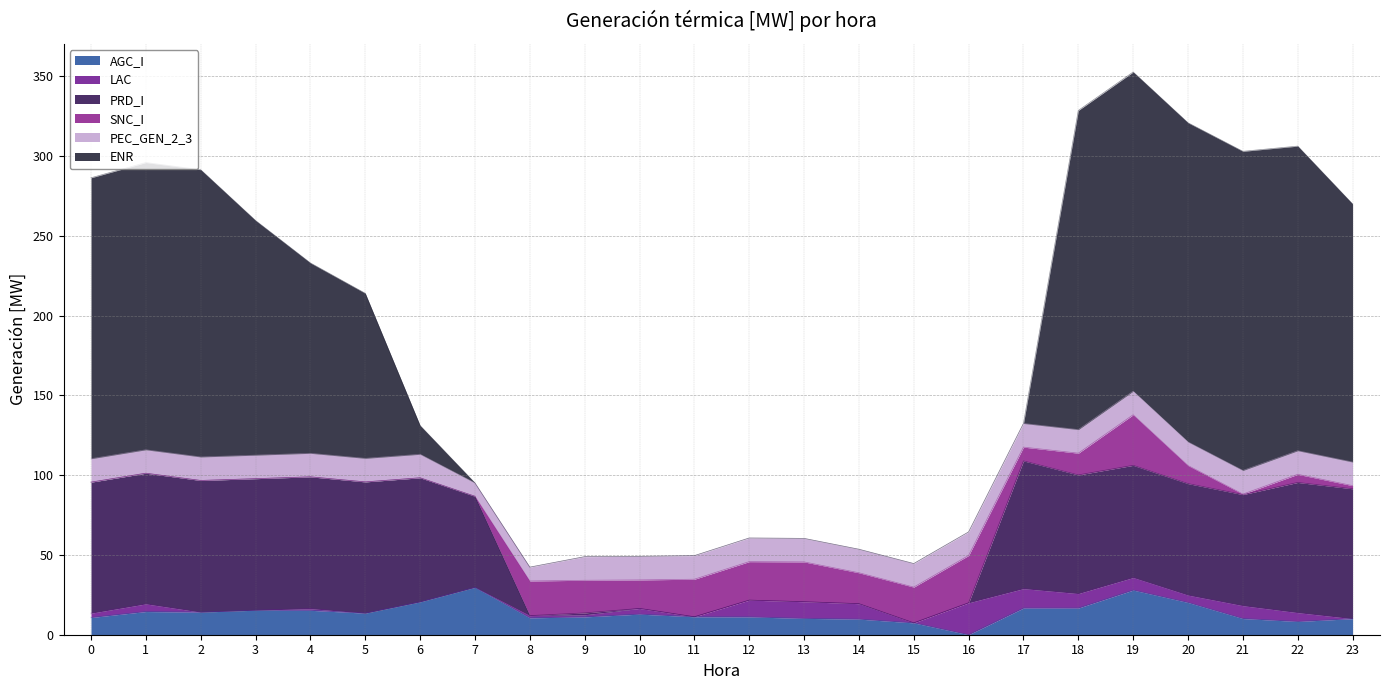

What is the total value across all series at 7?

95.1